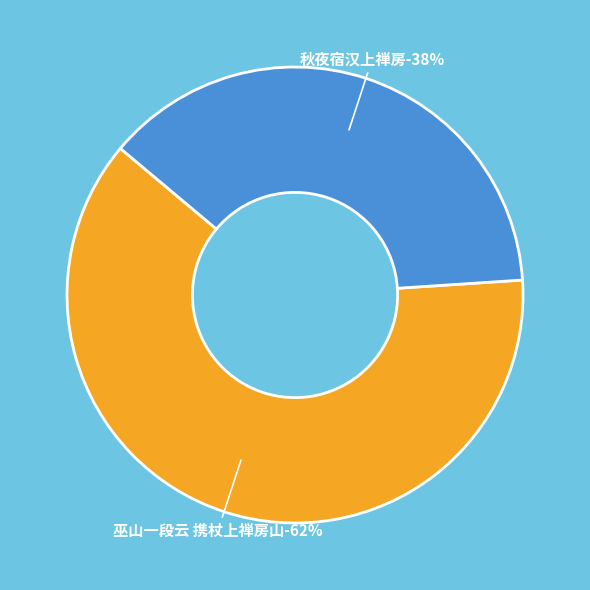

Is the sum of 巫山一段云 携杖上禅房山 and 秋夜宿汉上禅房 greater than half?

Yes